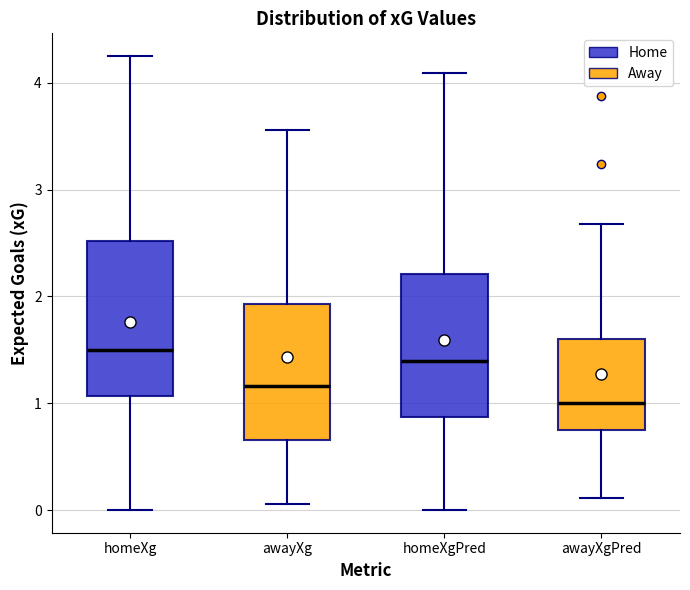

Comparing the boxes themselves (not the whiskers), which one is the tallest?

homeXg